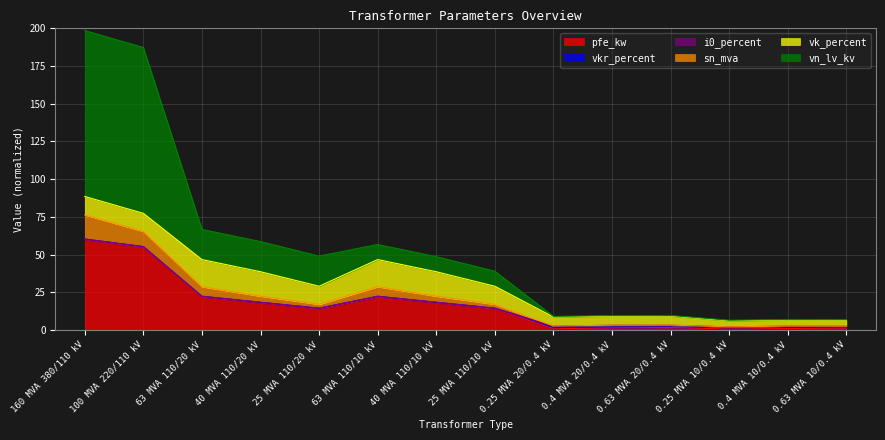

Is it true that vn_lv_kv equals 29.3 at 40 MVA 110/10 kV?

False